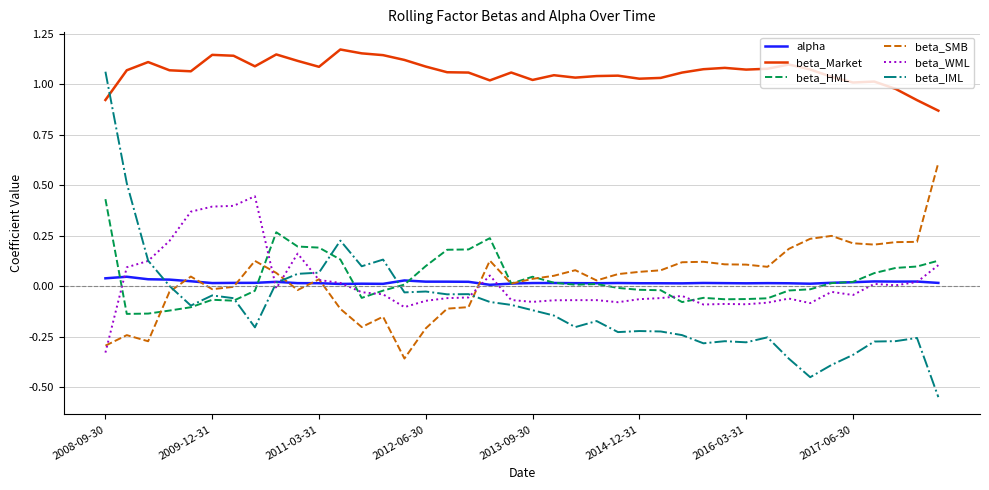

How many lines are shown in the chart?

6